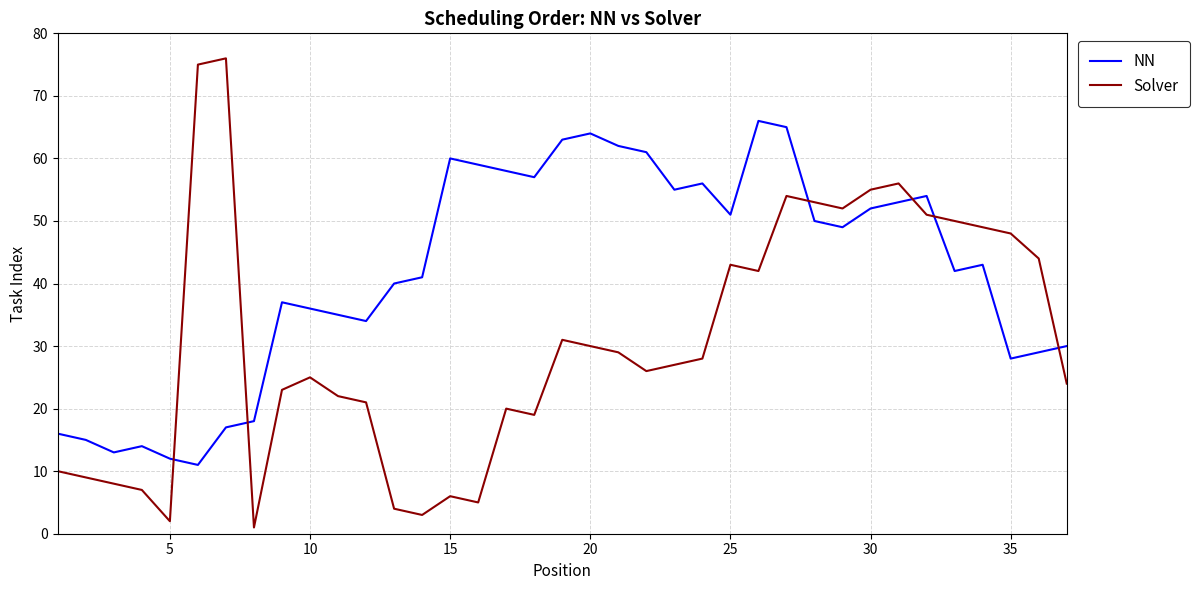

What is the maximum value for NN?

66